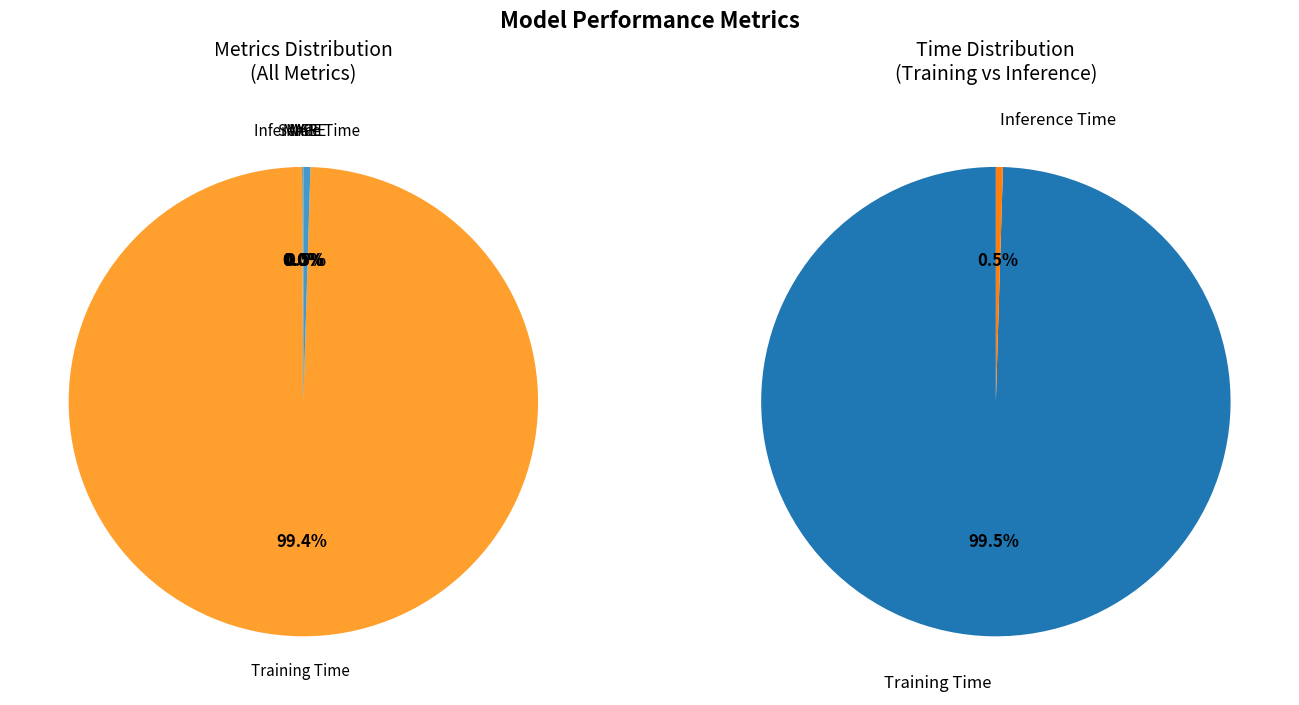

Does Training Time account for over 50% of the chart?

Yes